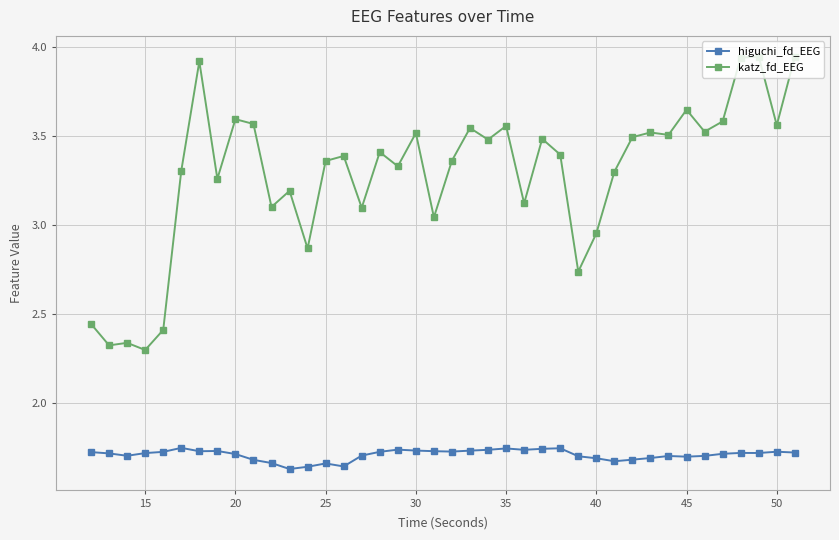

How many lines are shown in the chart?

2